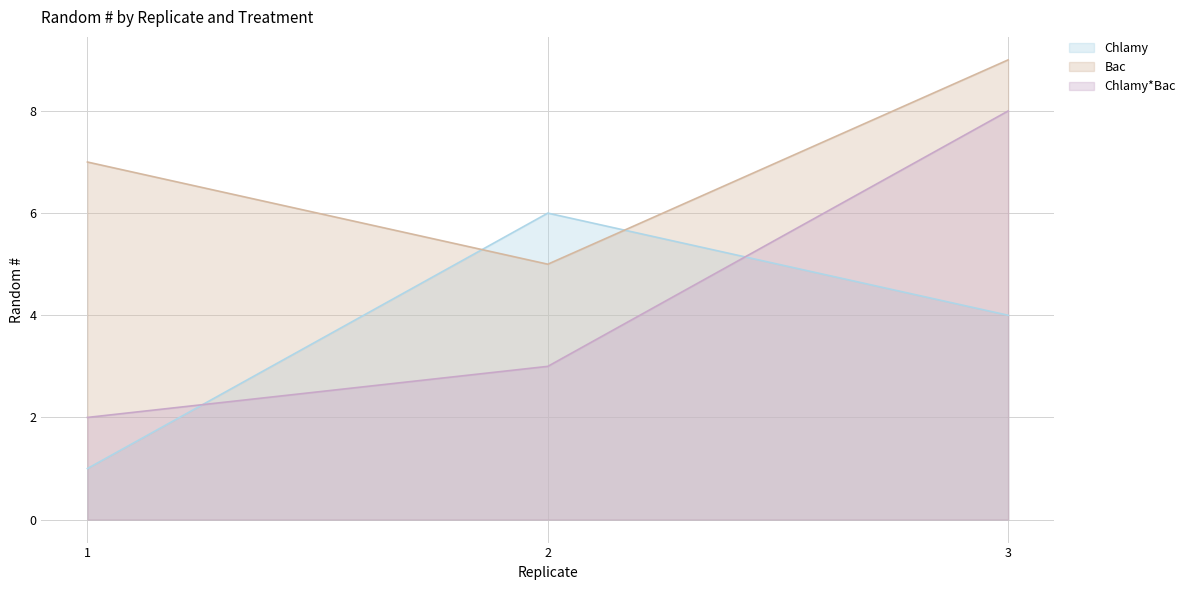

How many data points in Chlamy are above 4?

1